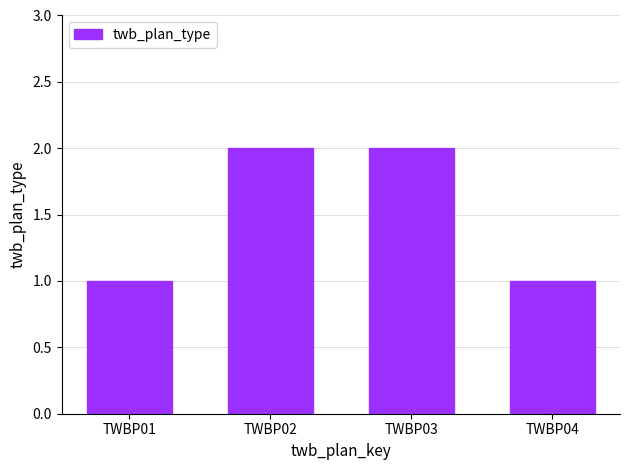

Reading right to left, transcribe all the data shown in this chart.

TWBP04=1	TWBP03=2	TWBP02=2	TWBP01=1